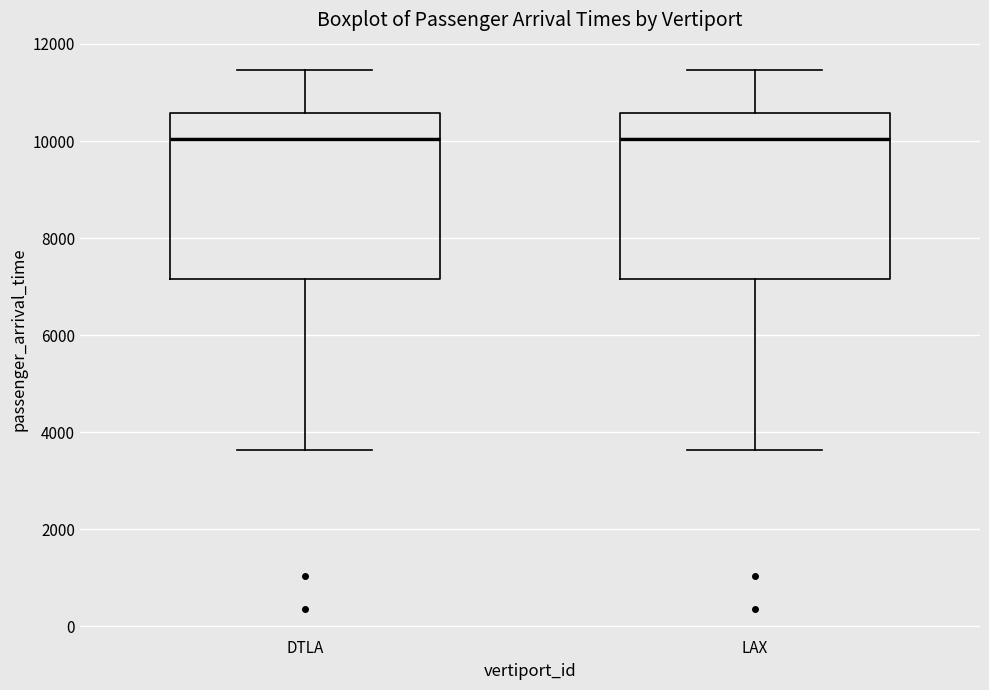

Reading left to right, transcribe this box plot: for each box, give where its median line is, the range the box spans, and where its two whiskers end, as read against the y-axis. The values are not printed on the chart, so give them approximately, as read against the axis.

DTLA: median 10000, box 7200 to 10600, whiskers 3600 to 11400
LAX: median 10000, box 7200 to 10600, whiskers 3600 to 11400